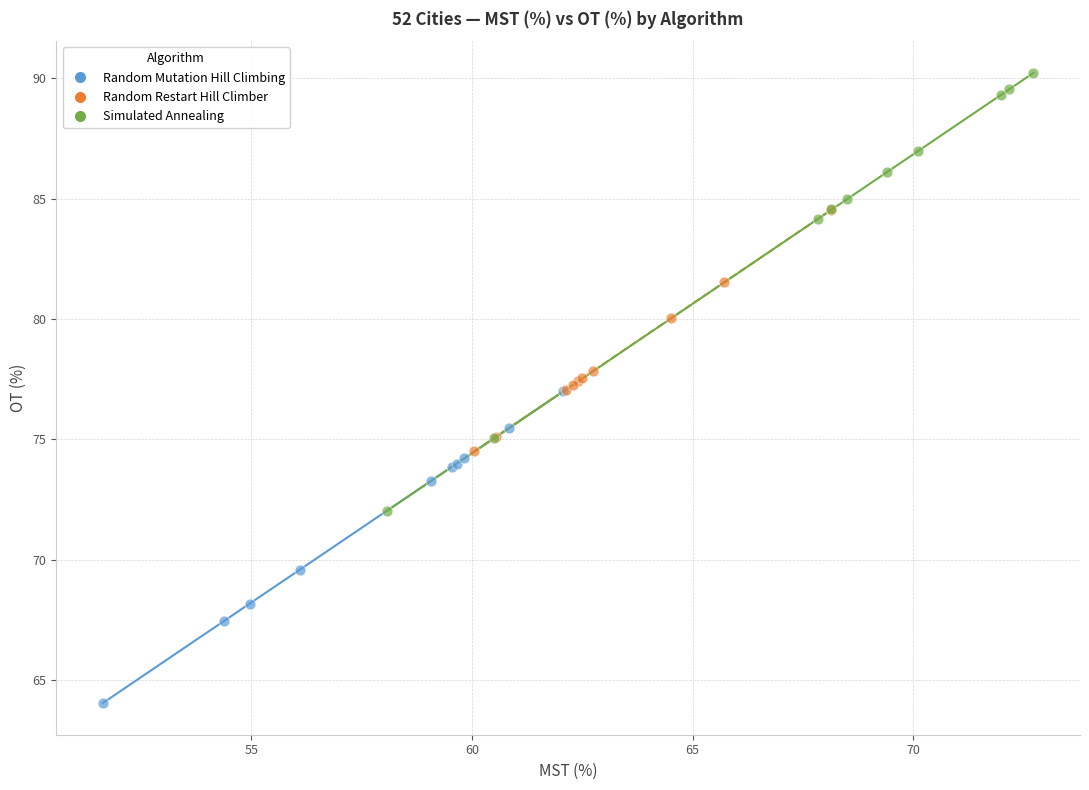

What are all the series names shown in the legend?

Random Mutation Hill Climbing, Random Restart Hill Climber, Simulated Annealing